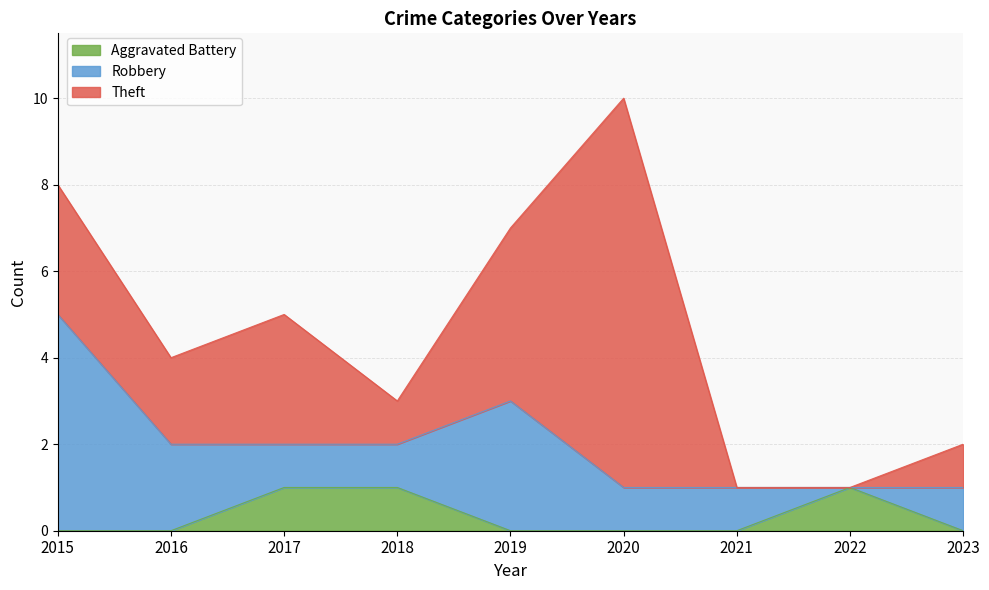

How many positive values does the Theft series have?

7